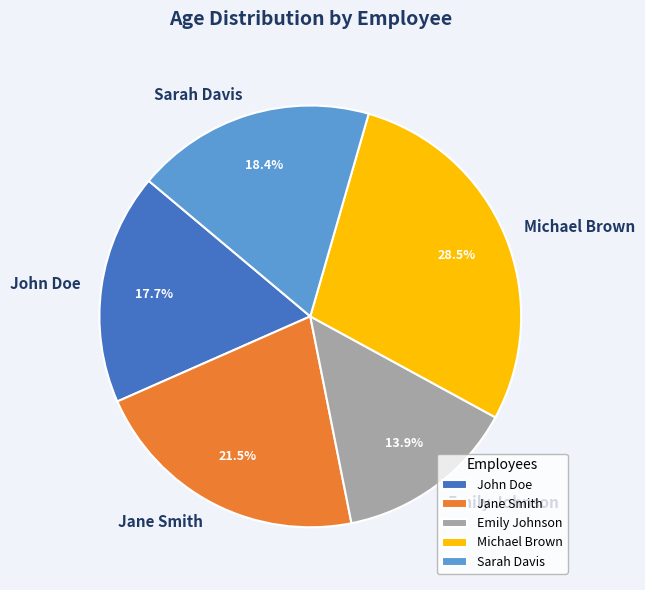

To the nearest percent, what is the difference between the largest and smallest slice percentages?

15%